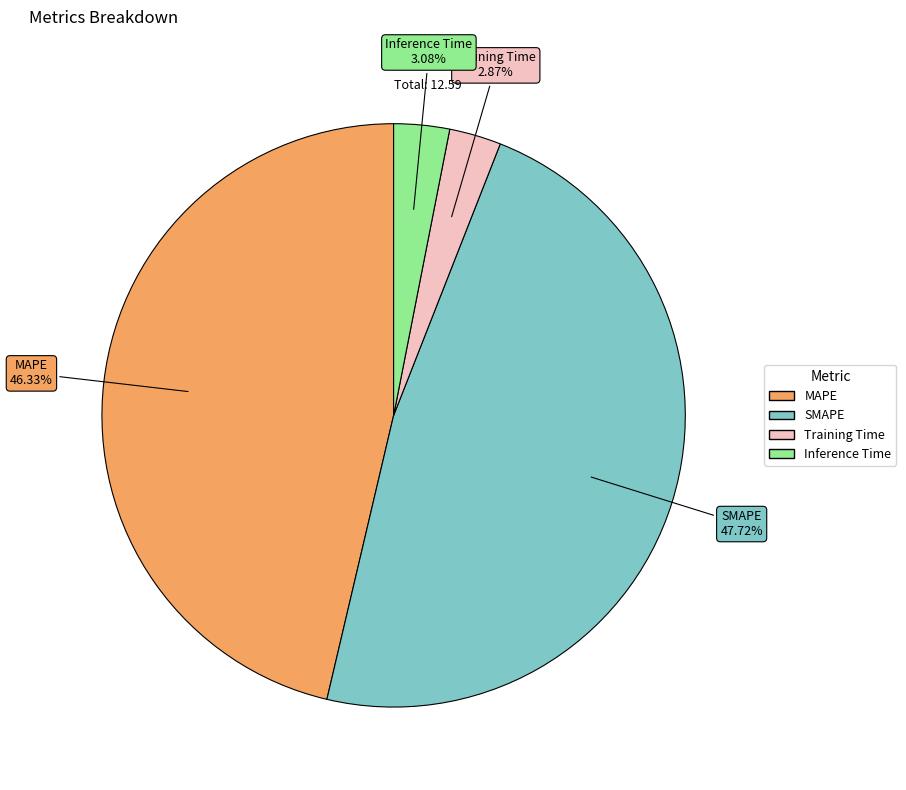

Which category has the biggest portion of the pie?

SMAPE